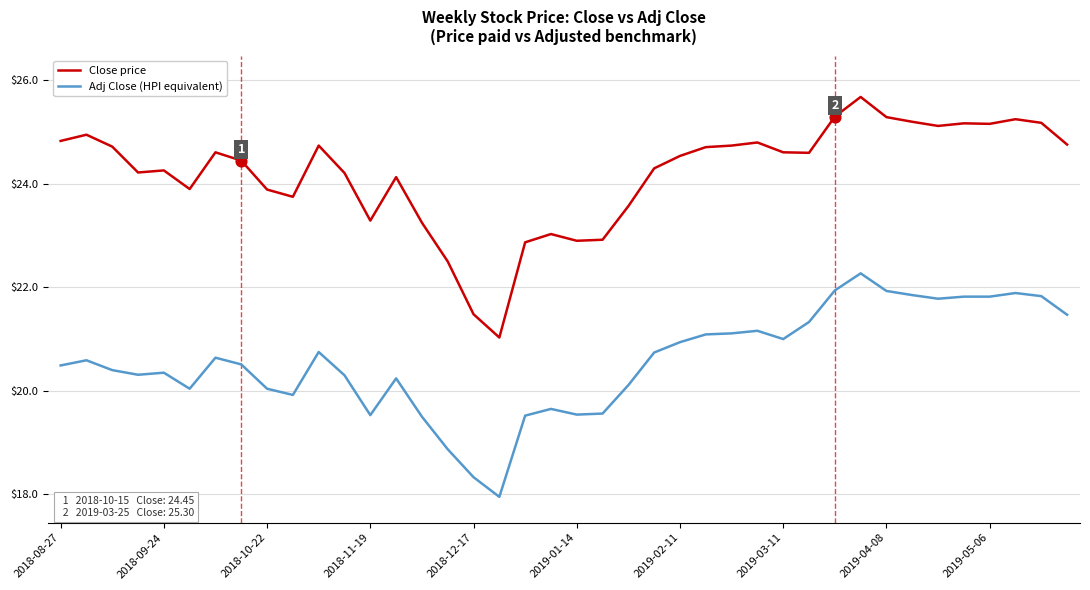

Which series has the largest total across all categories?

Close price